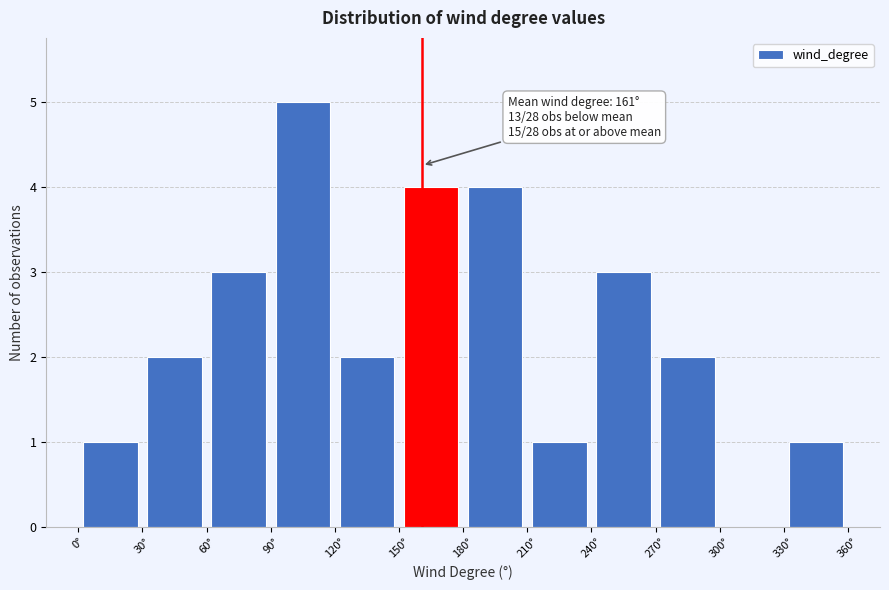

Which range on the x-axis has the tallest bar?

90 to 120